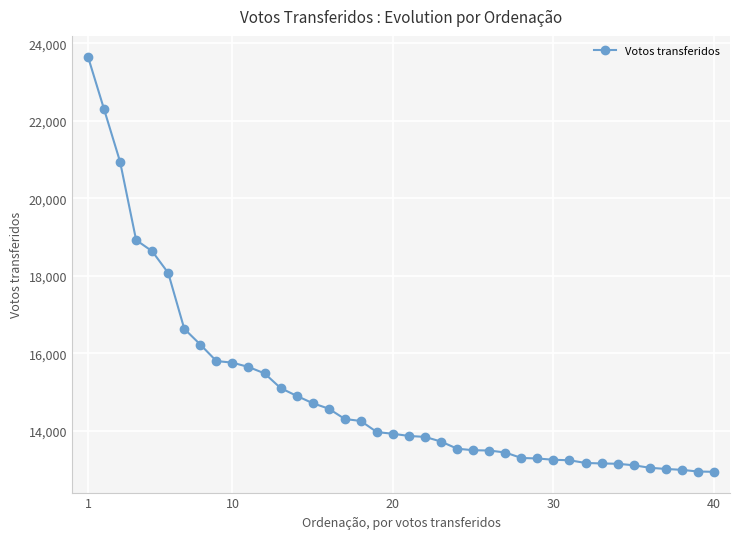

What is the greatest value displayed?

23657